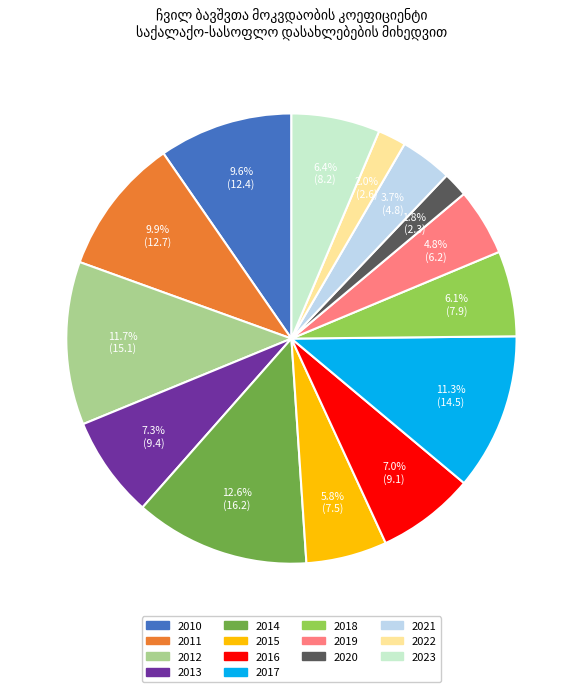

Approximately how many times larger is the value at 2016 compared to 2013?

1.0